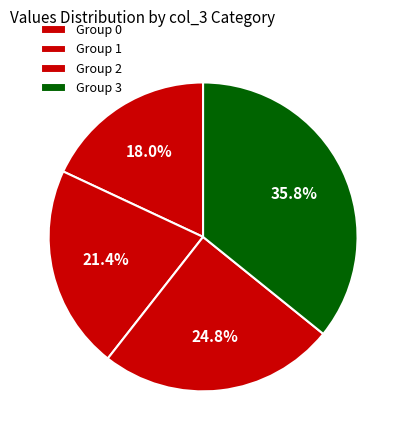

Count the number of slices in the pie.

4